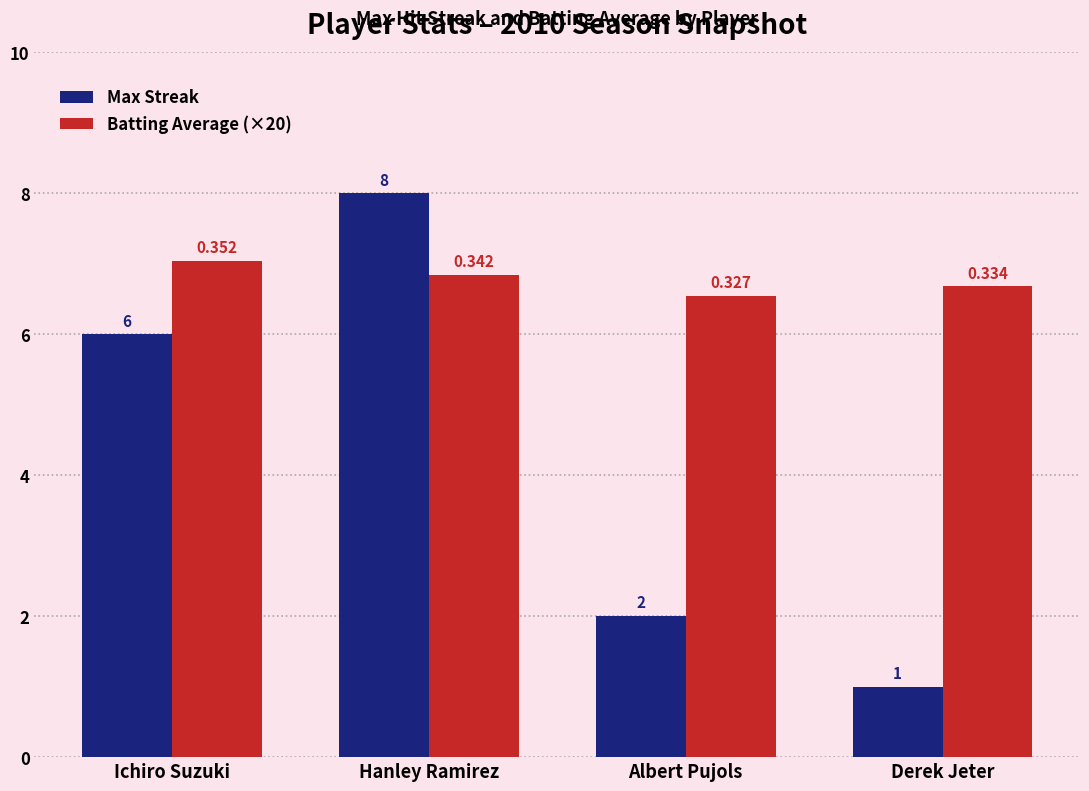

Which series changed the most between Albert Pujols and Derek Jeter?

Max Streak